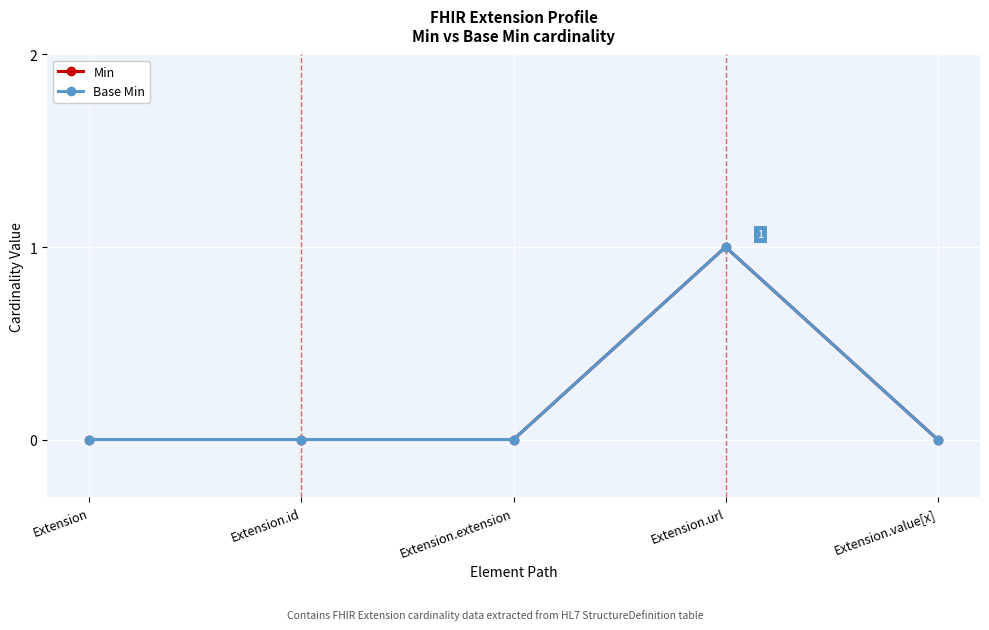

What are all the series names shown in the legend?

Min, Base Min